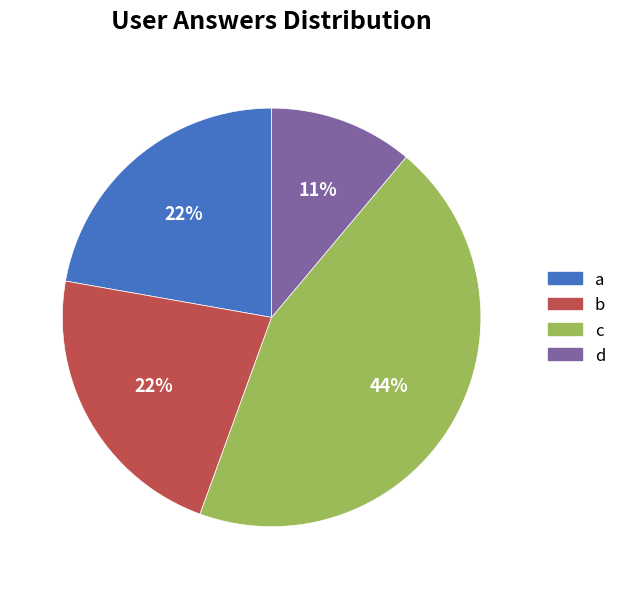

Approximately how many times larger is the value at d compared to a?

0.5